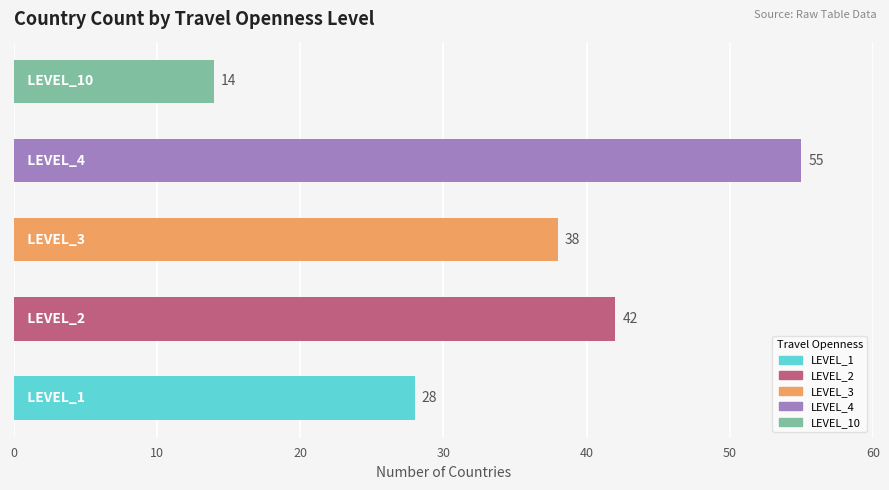

What is the greatest value displayed?

55